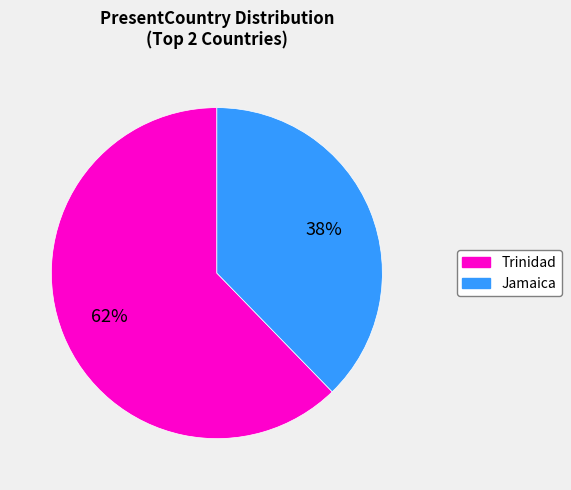

How many segments does this pie chart have?

2